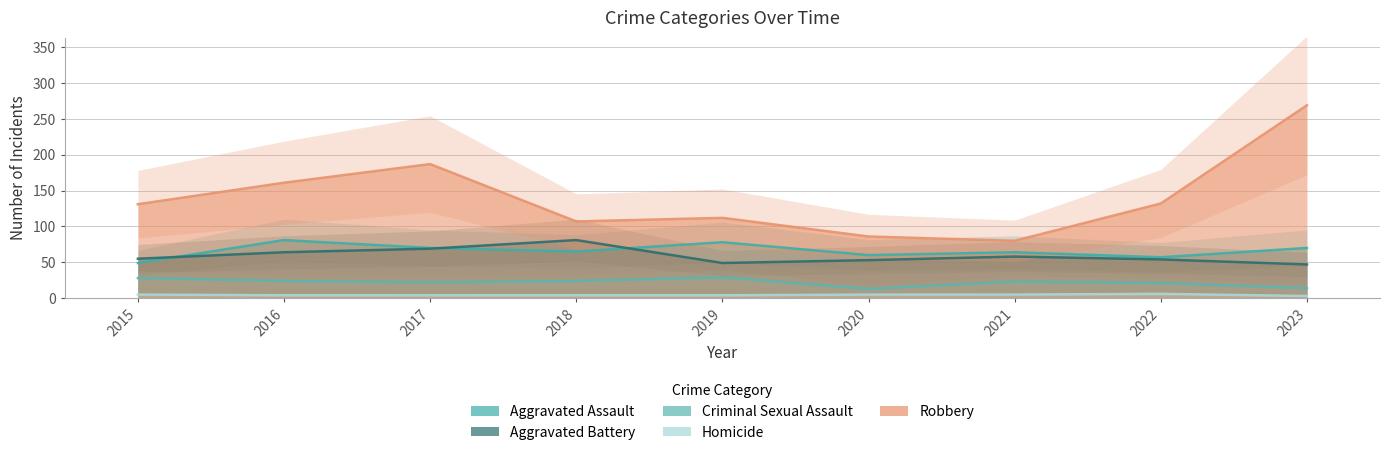

What is the difference between the maximum and second lowest values in the Criminal Sexual Assault series?

15